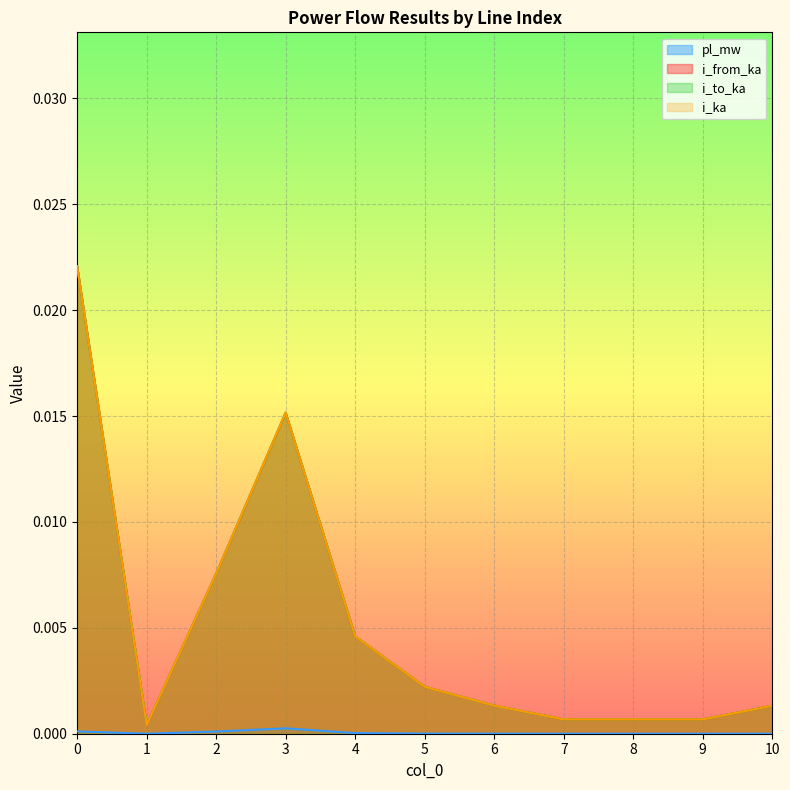

List the labels in order of i_from_ka value, largest first.

0, 3, 2, 4, 5, 6, 10, 7, 8, 9, 1